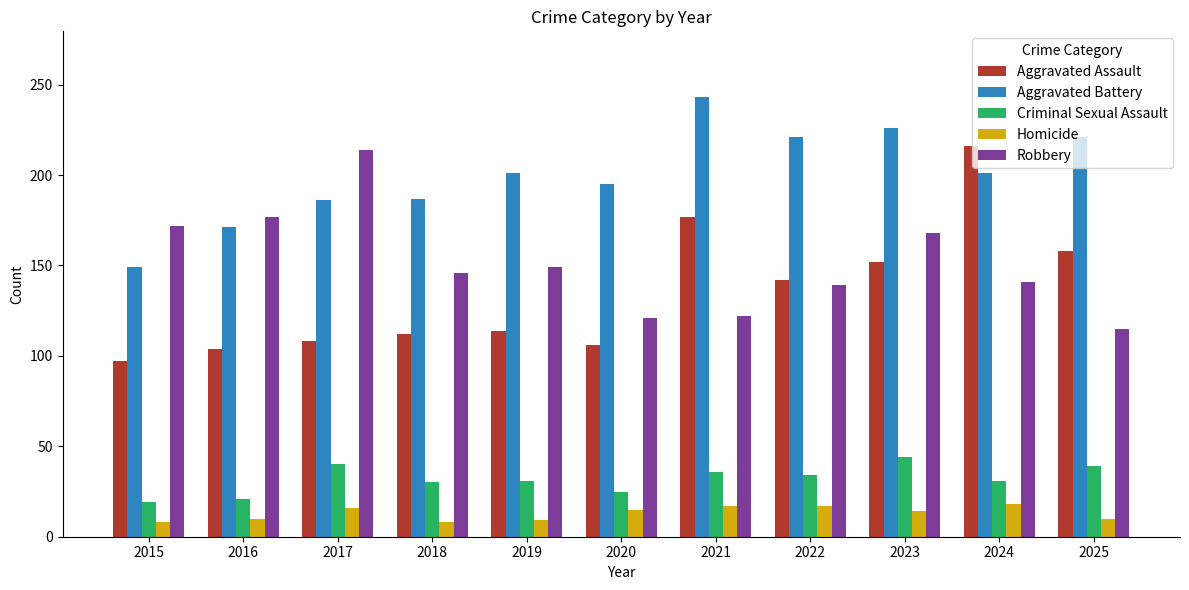

Where does the Criminal Sexual Assault series first go above 31?

2017